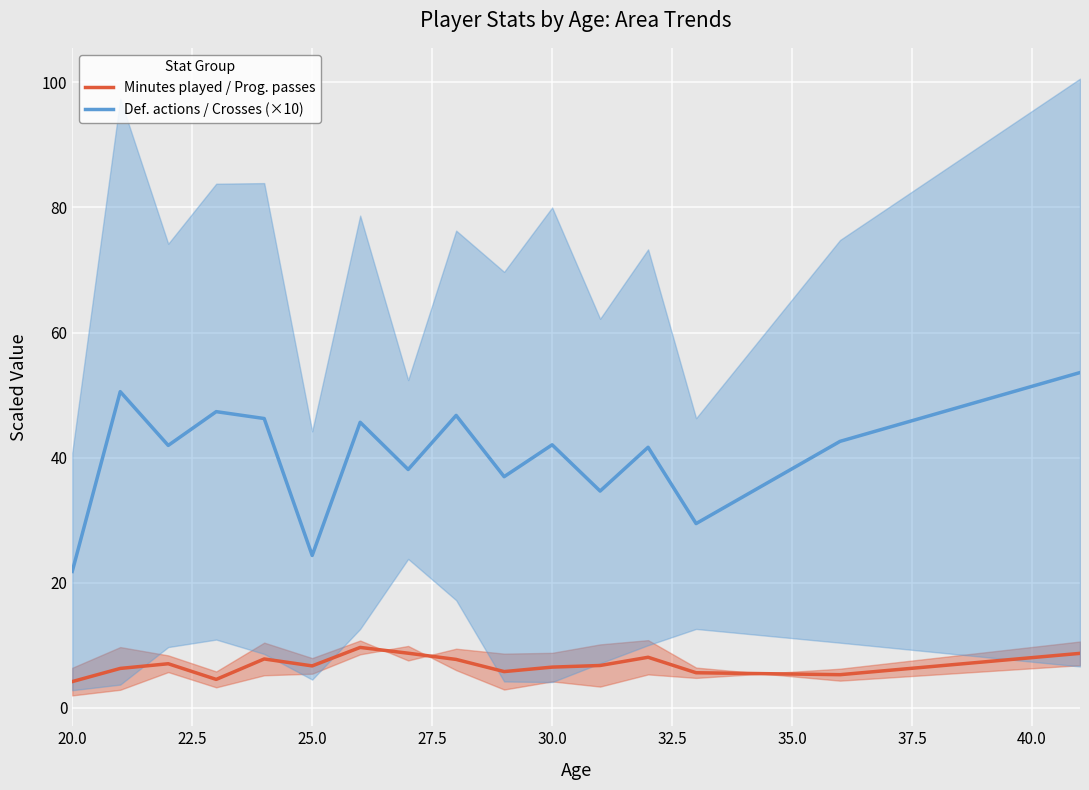

What is the total value across all series at 20.0?

26.0